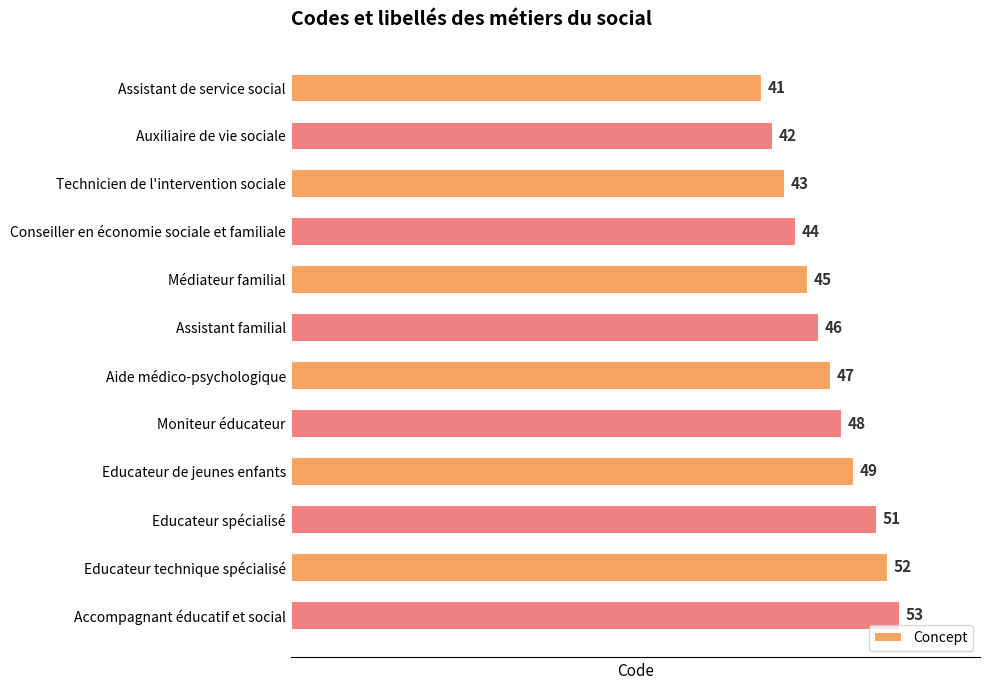

Are the bars horizontal?

Yes